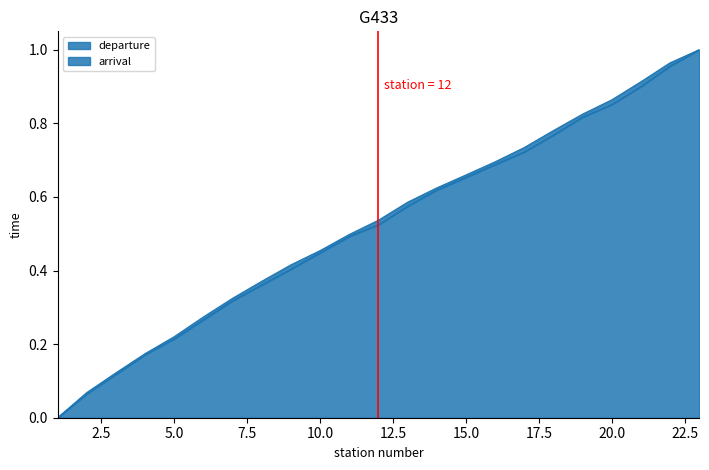

What is the difference between the maximum and minimum values in the departure line series?

1.0